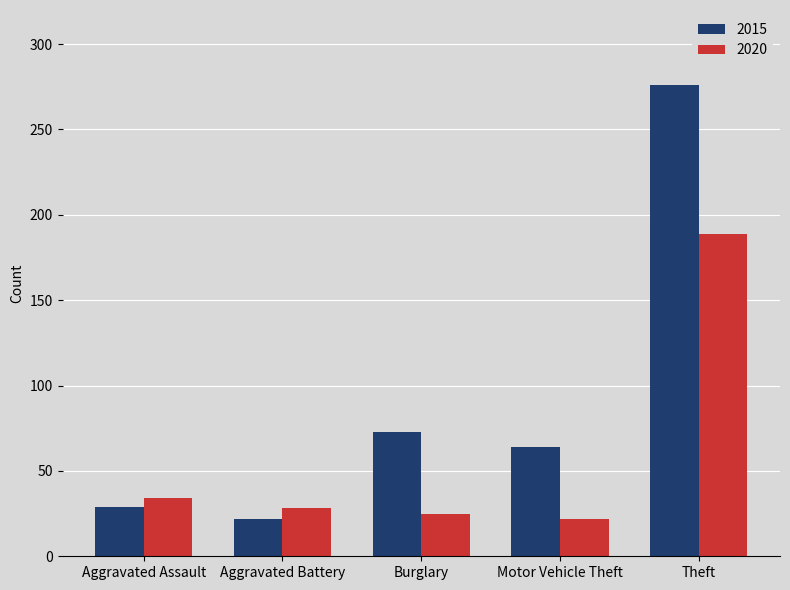

How many series are shown in this chart?

2